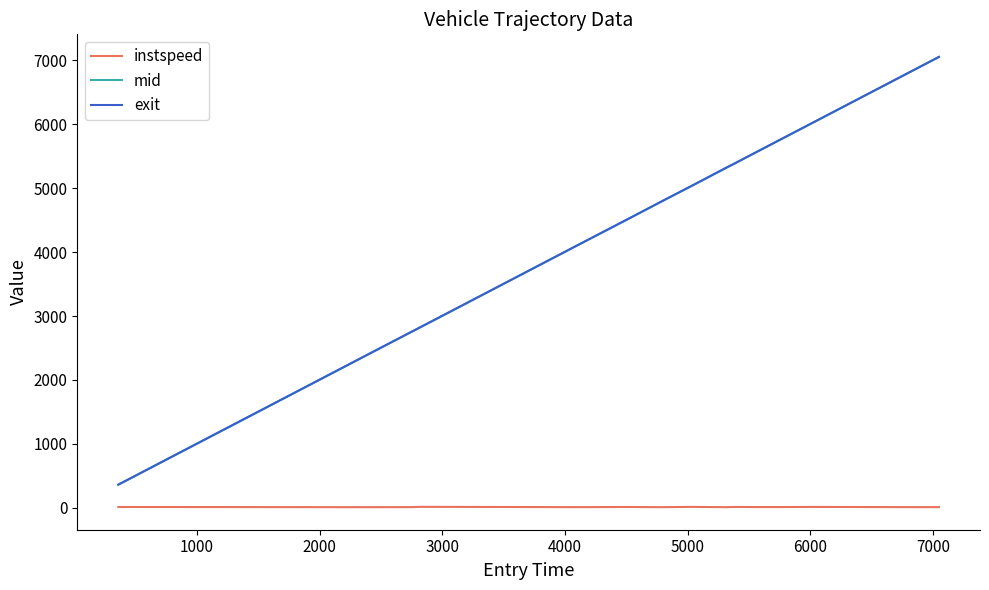

True or false: mid and instspeed intersect in this chart.

False